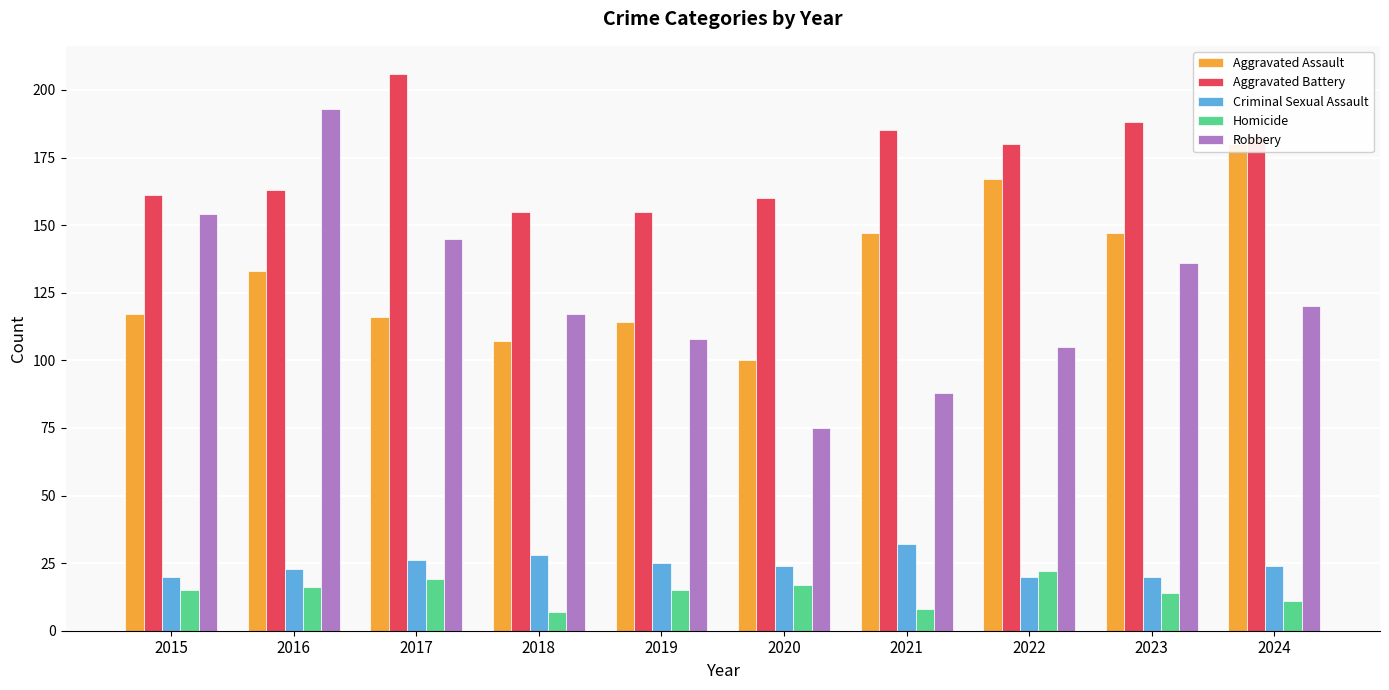

Reading right to left, transcribe all the data shown in this chart.

Aggravated Assault: 2024=180	2023=147	2022=167	2021=147	2020=100	2019=114	2018=107	2017=116	2016=133	2015=117
Aggravated Battery: 2024=183	2023=188	2022=180	2021=185	2020=160	2019=155	2018=155	2017=206	2016=163	2015=161
Criminal Sexual Assault: 2024=24	2023=20	2022=20	2021=32	2020=24	2019=25	2018=28	2017=26	2016=23	2015=20
Homicide: 2024=11	2023=14	2022=22	2021=8	2020=17	2019=15	2018=7	2017=19	2016=16	2015=15
Robbery: 2024=120	2023=136	2022=105	2021=88	2020=75	2019=108	2018=117	2017=145	2016=193	2015=154